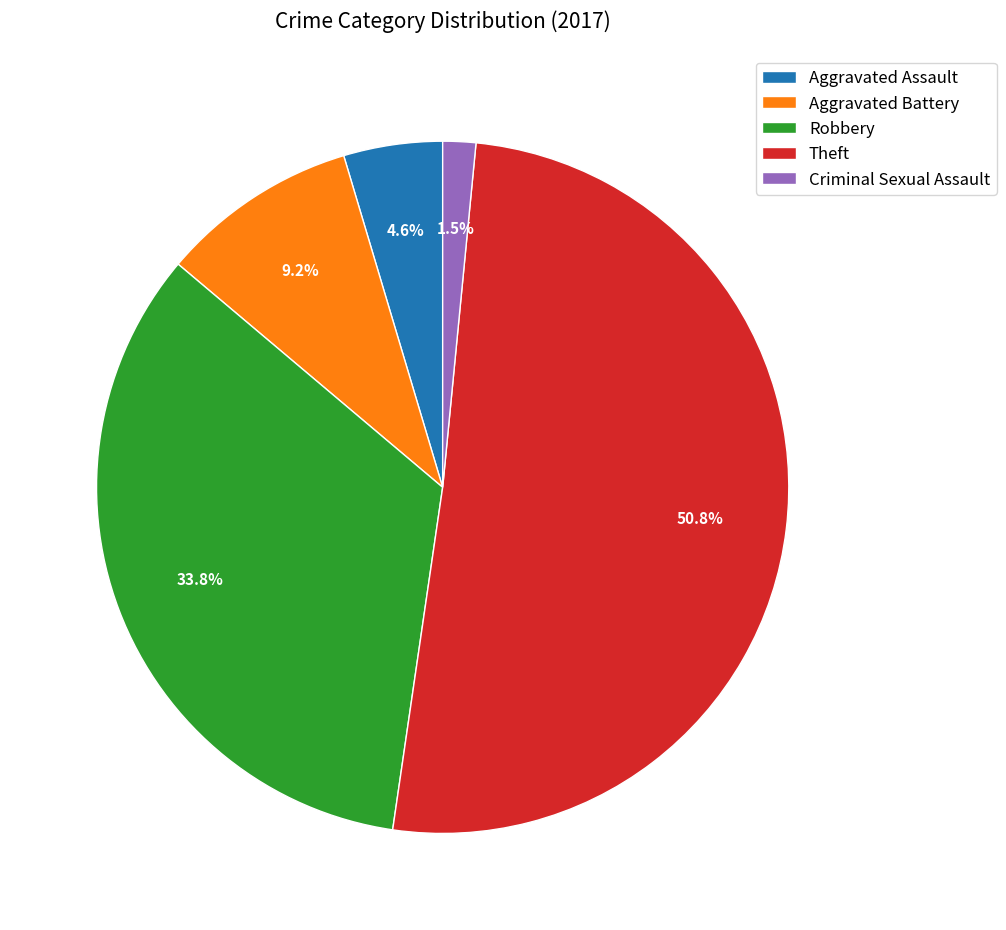

Rank the categories by value from highest to lowest.

Theft, Robbery, Aggravated Battery, Aggravated Assault, Criminal Sexual Assault